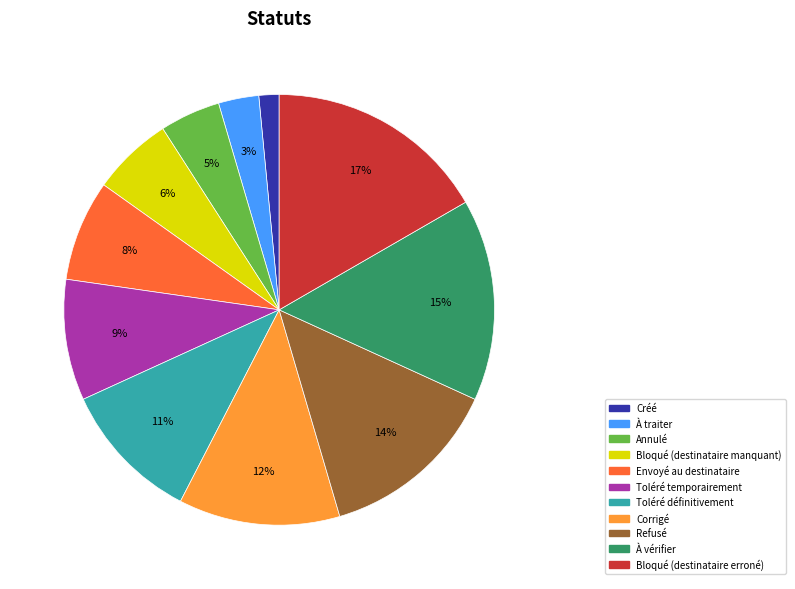

Which category has the smallest portion of the pie?

Créé